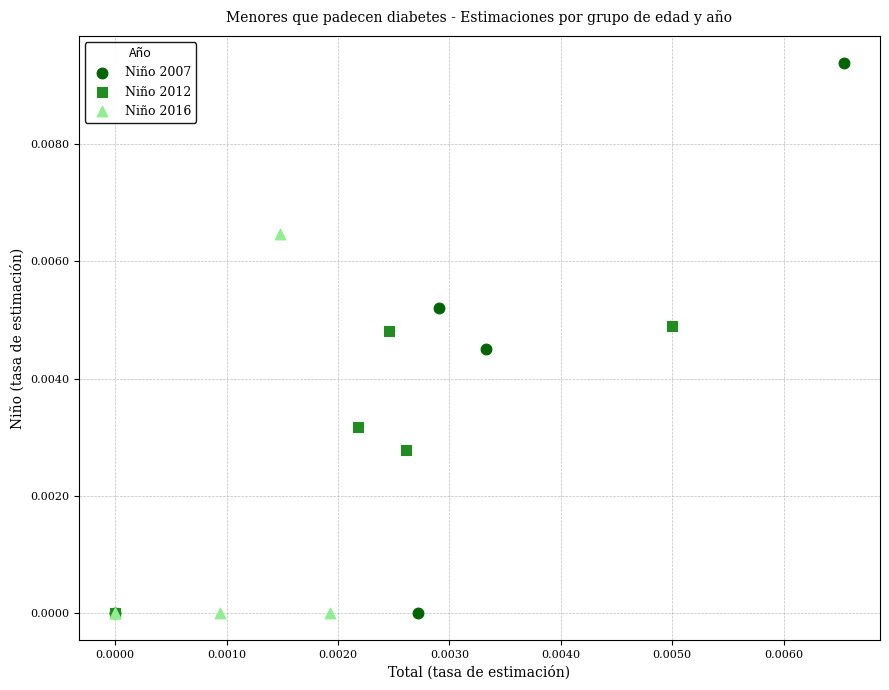

Which series has the largest Y range (max minus min)?

Niño 2007